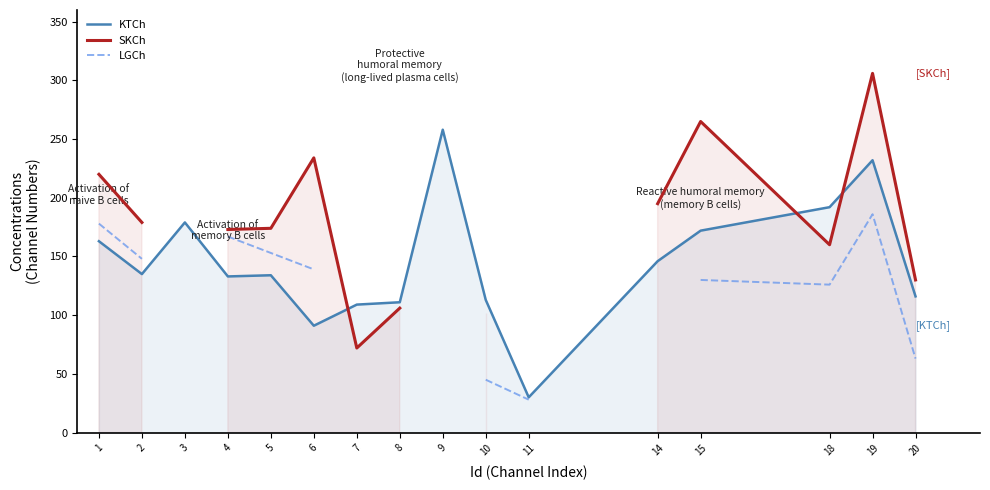

How many values in the LGCh series exceed 45?

10